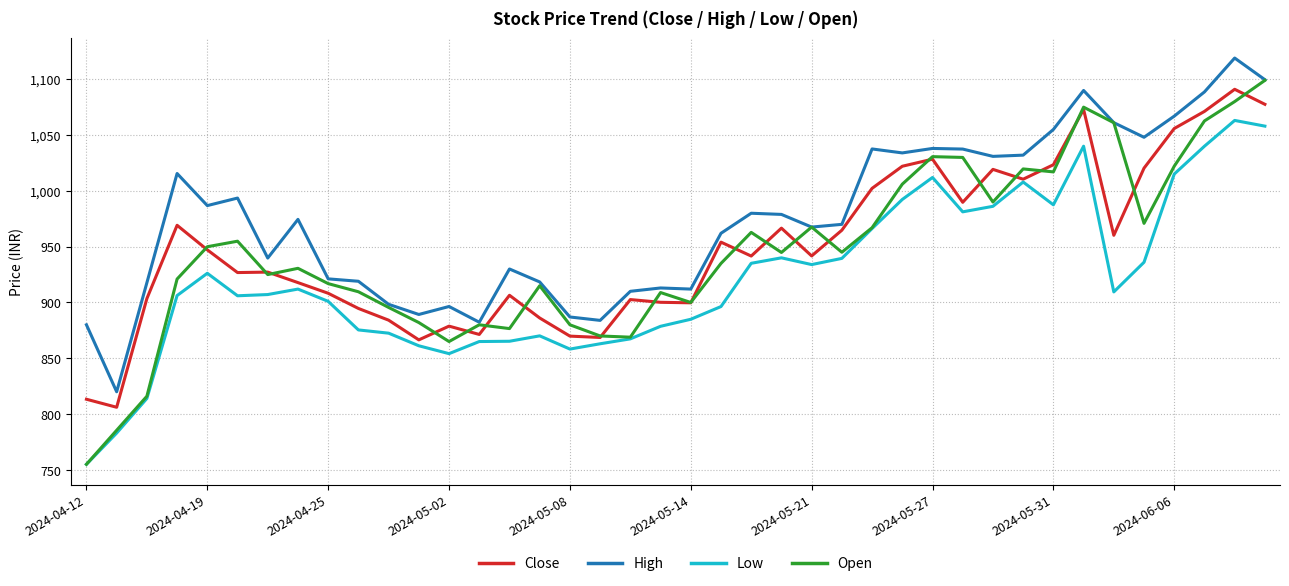

True or false: High has more than 0 interior local peaks.

True